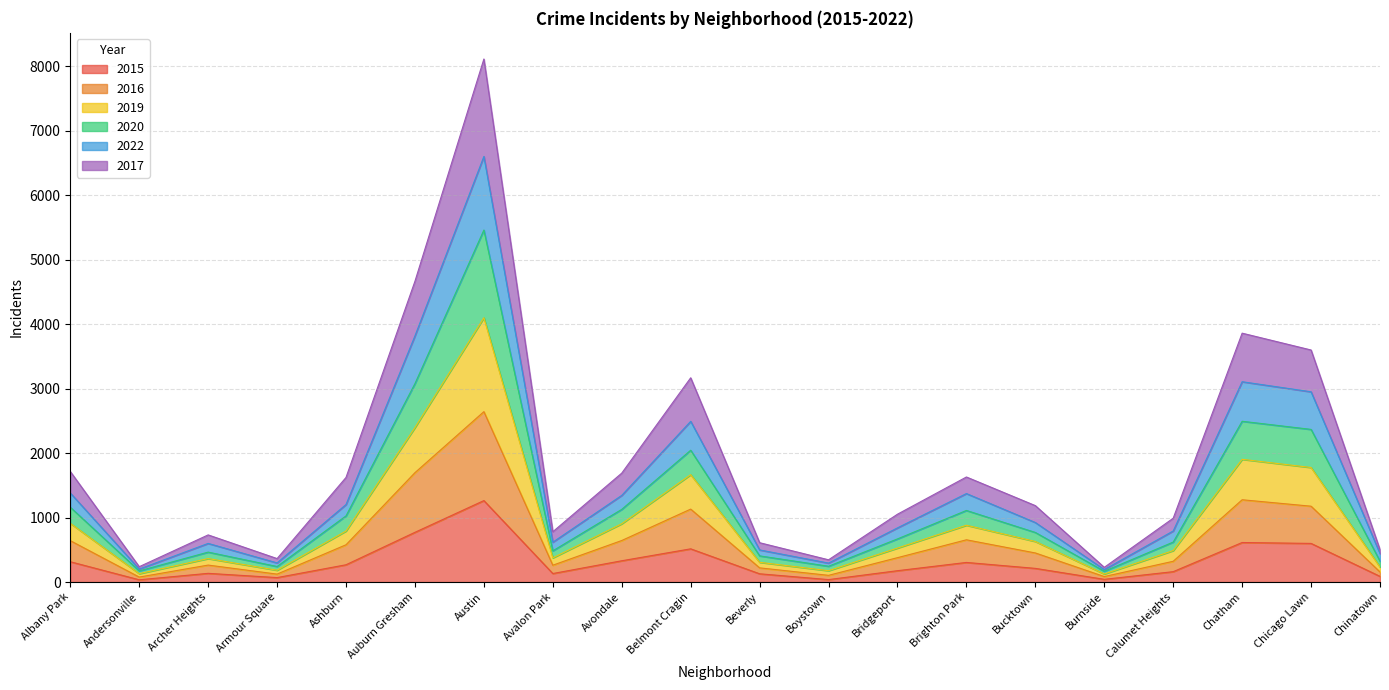

What is the maximum value shown in the chart?

8110